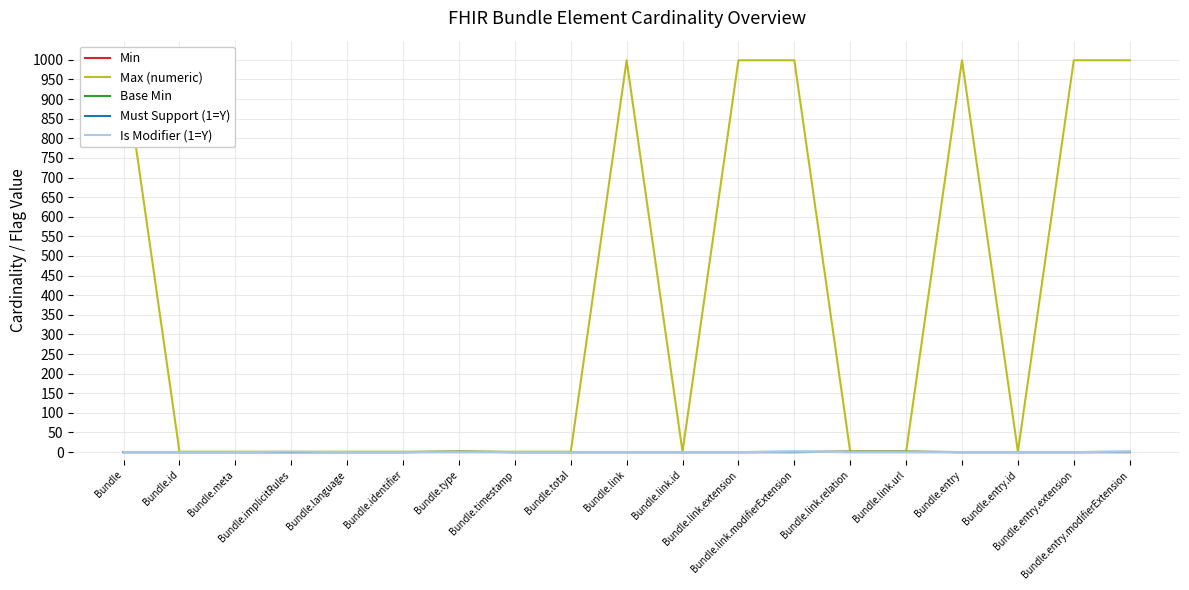

How many lines are shown in the chart?

5